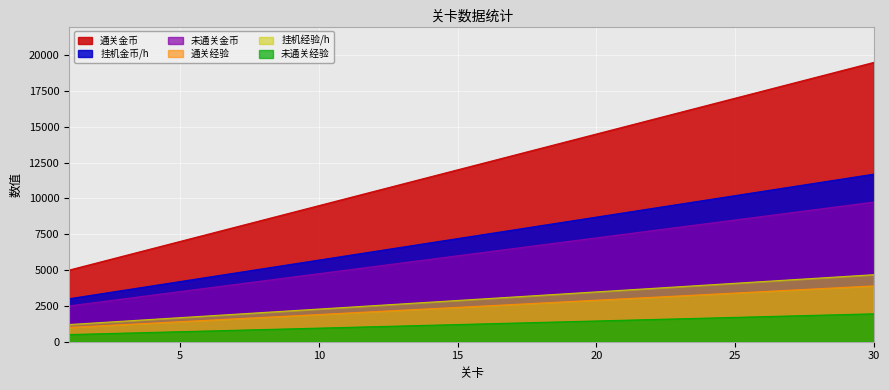

How many lines are shown in the chart?

6